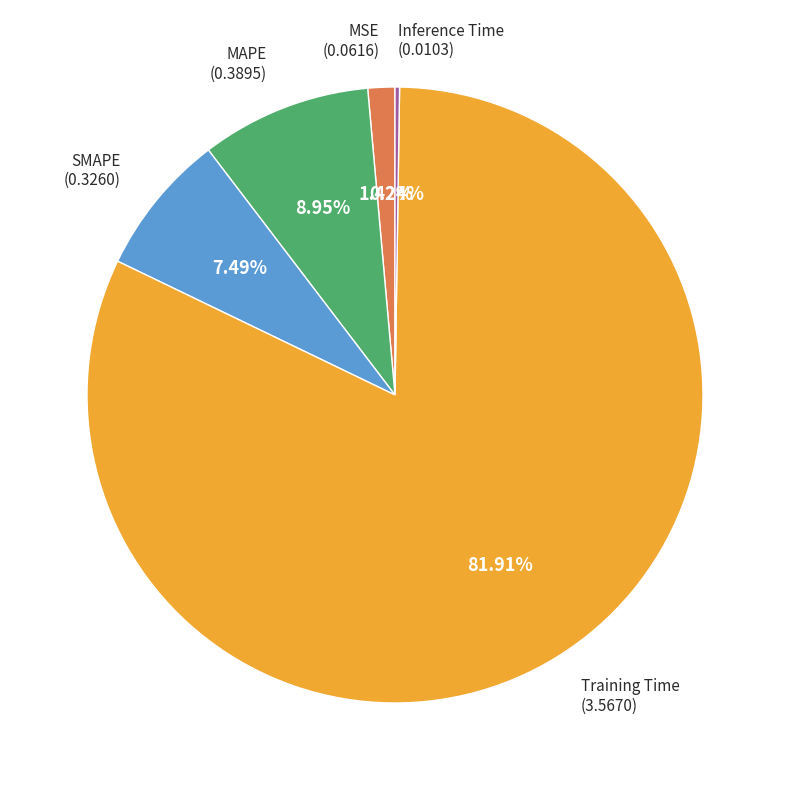

Is there a majority slice in this chart?

Yes